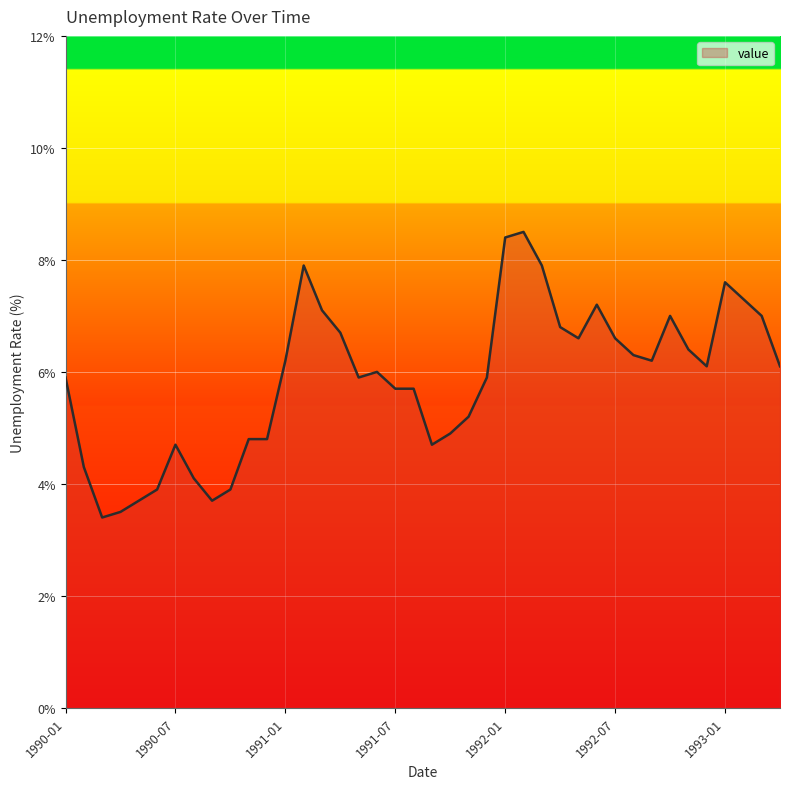

True or false: the data has more than 2 interior local peaks.

True